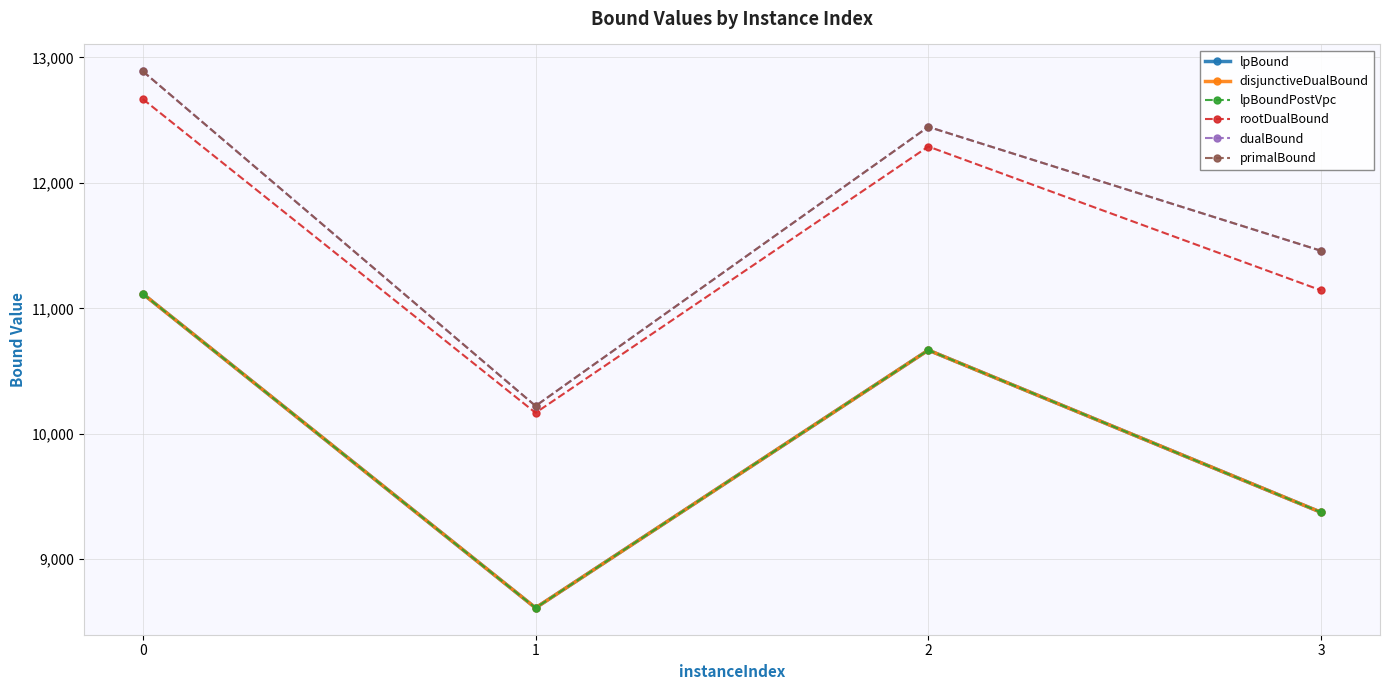

What is the highest value of the rootDualBound series?

12668.4